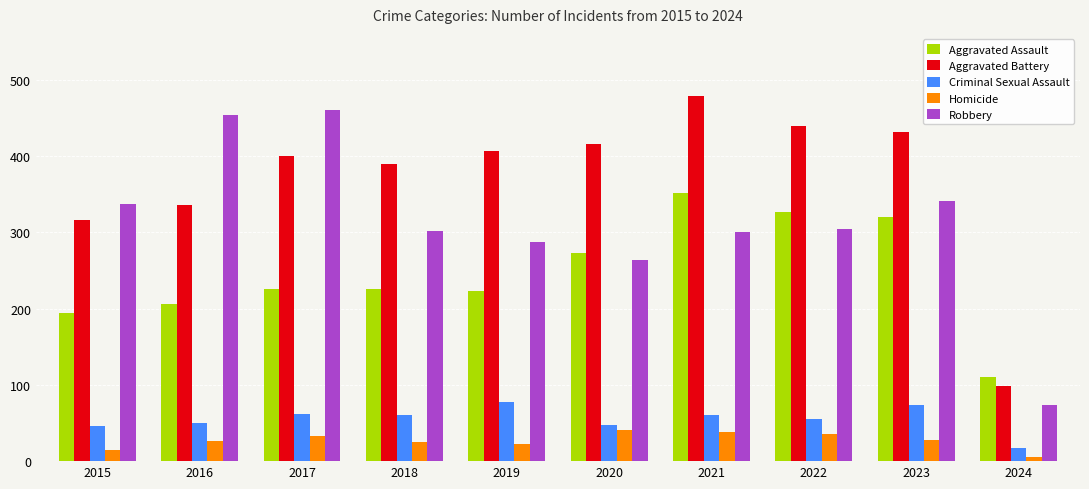

What are all the series names shown in the legend?

Aggravated Assault, Aggravated Battery, Criminal Sexual Assault, Homicide, Robbery